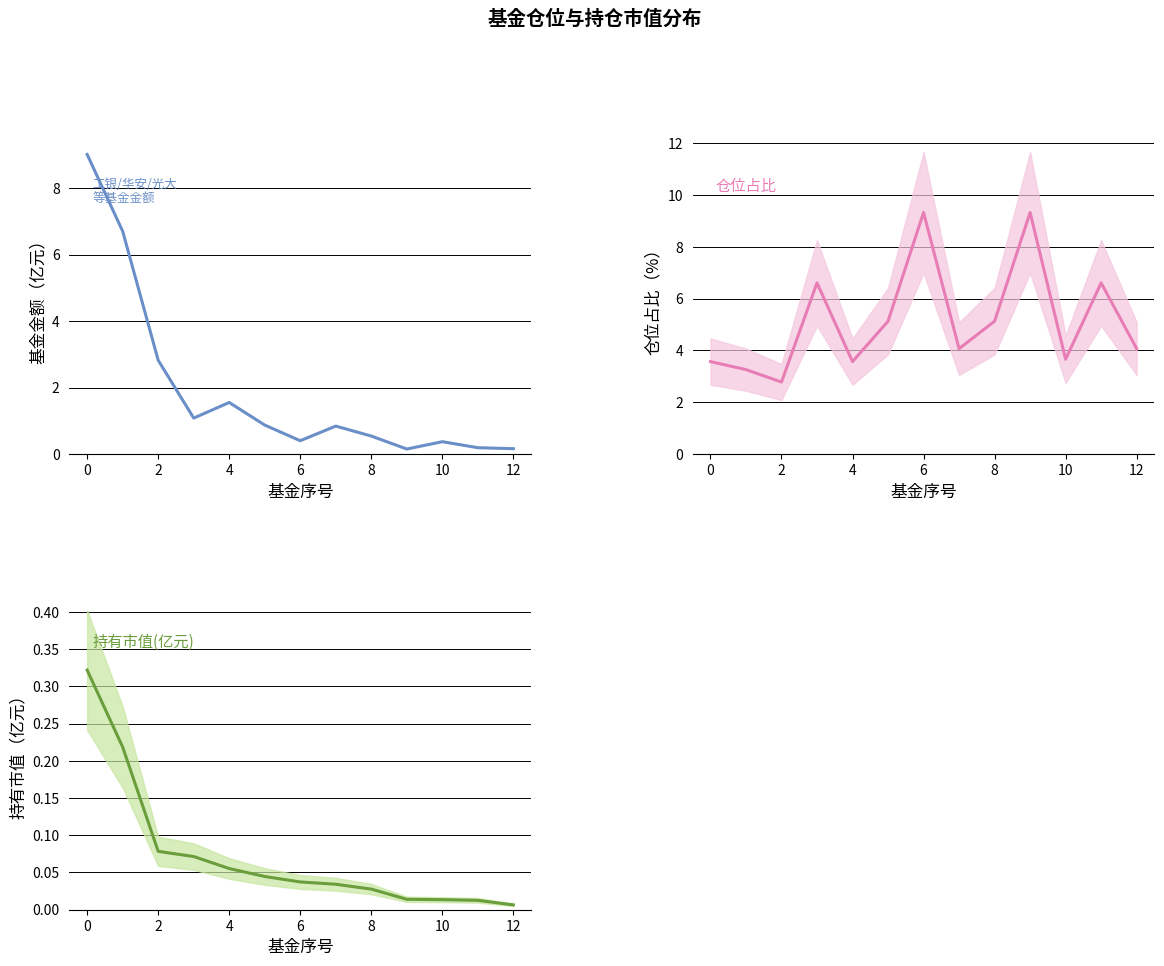

True or false: 仓位占比 has a value of 1.7 at 0.

False